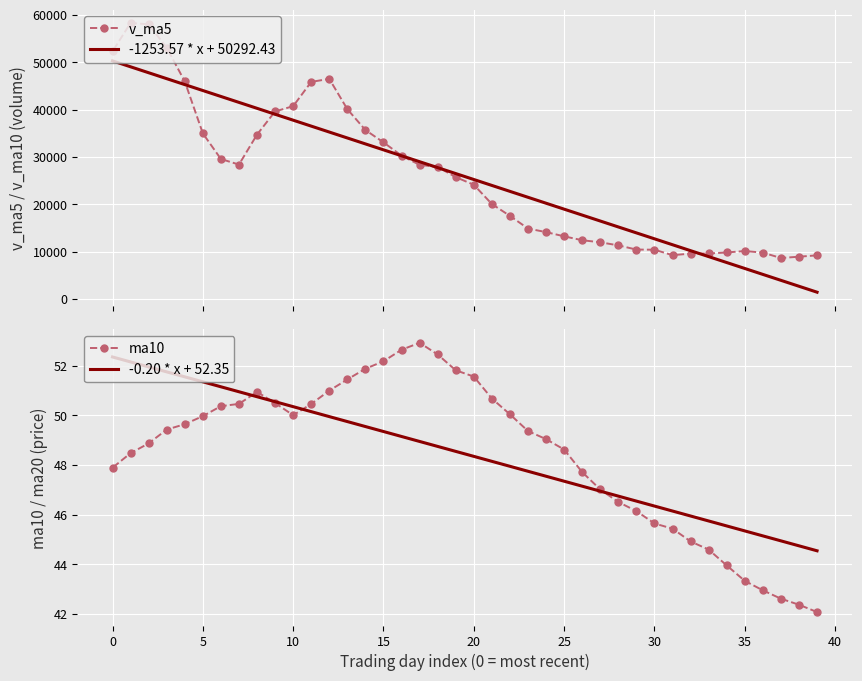

At which label is -1253.57 * x + 50292.43 closest to 25847?

20